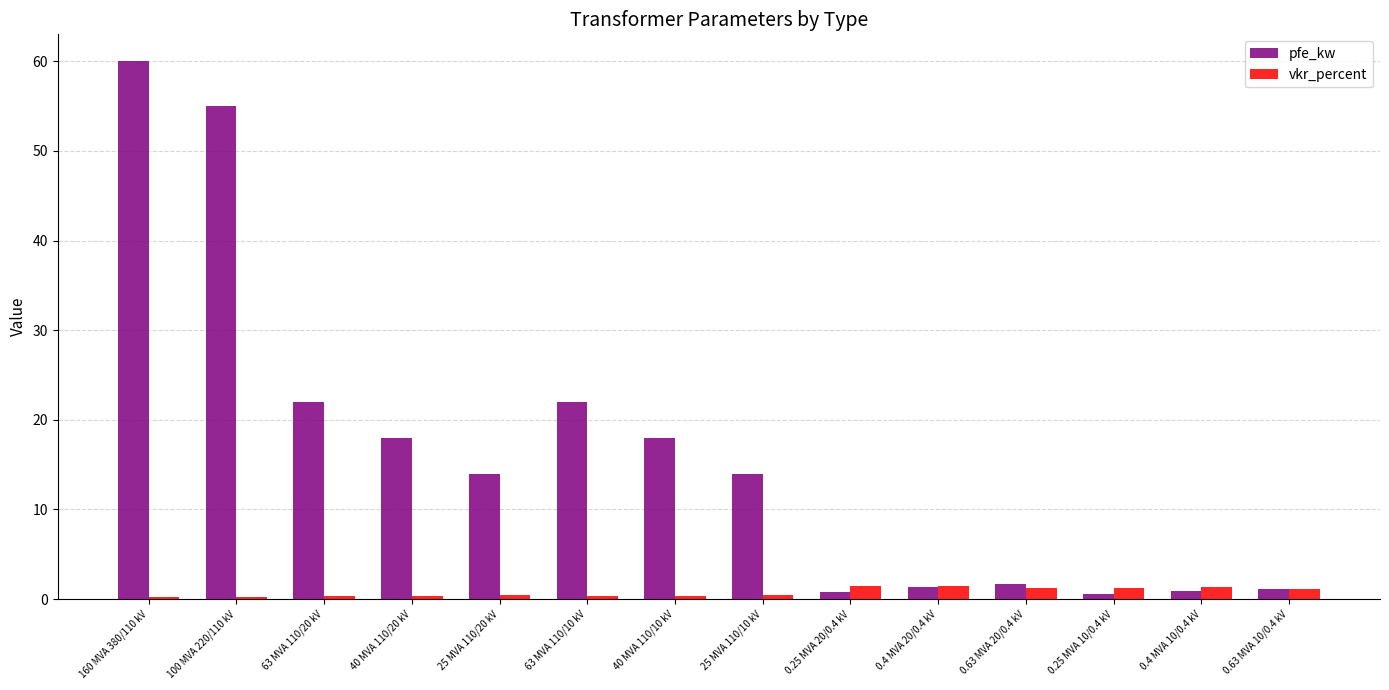

What is the difference between the maximum and minimum values in the pfe_kw series?

59.4